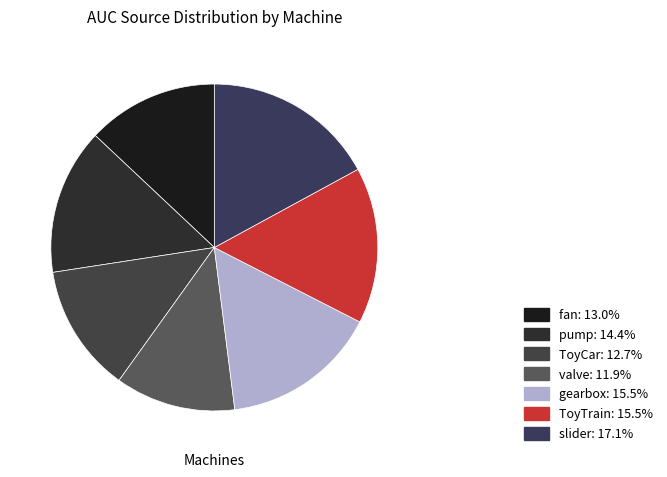

True or false: slider accounts for 8% of the total.

False